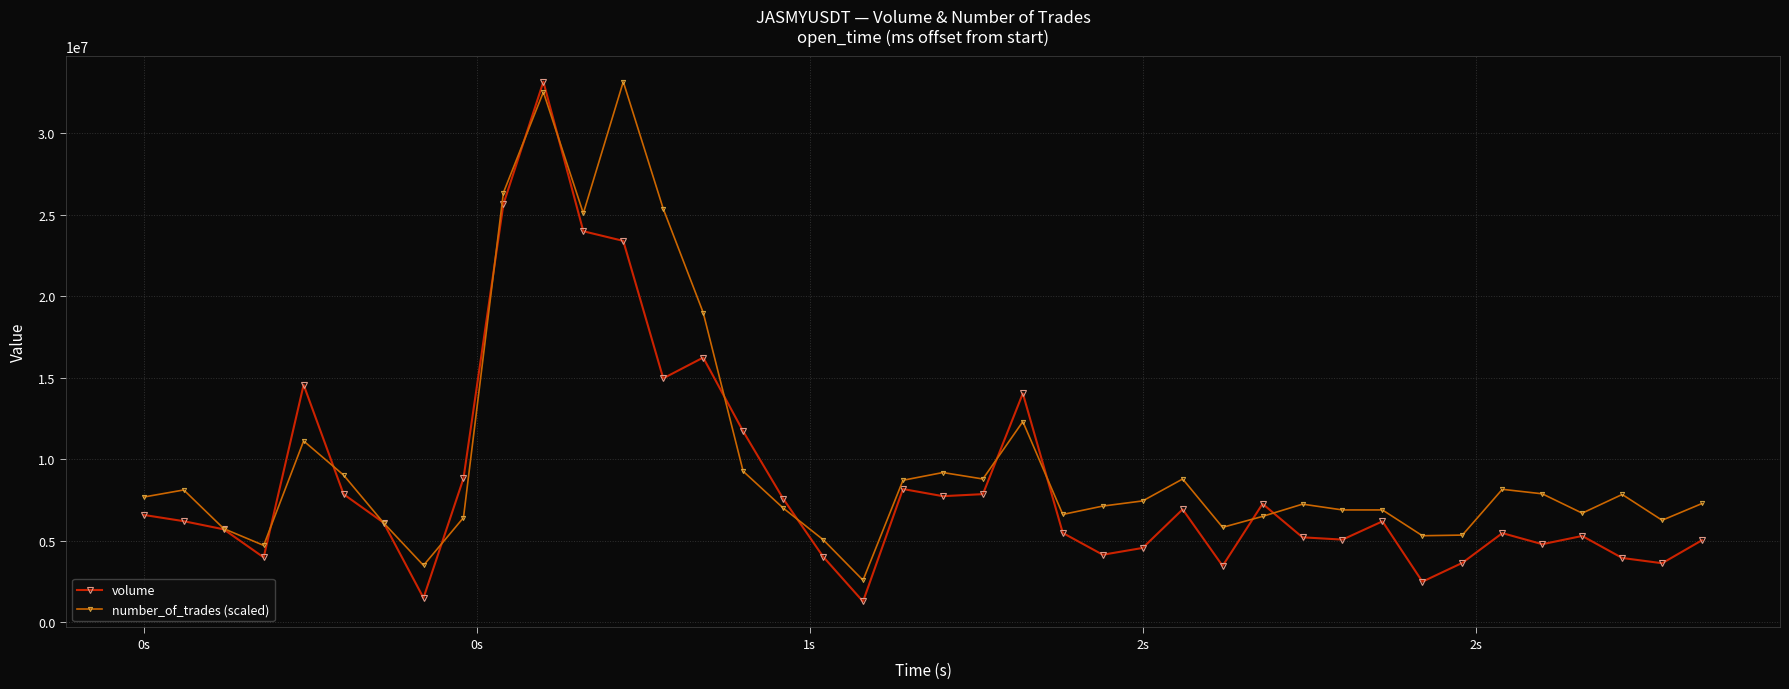

What is the value of the number_of_trades (scaled) point at the 7th from the left?

6093208.1